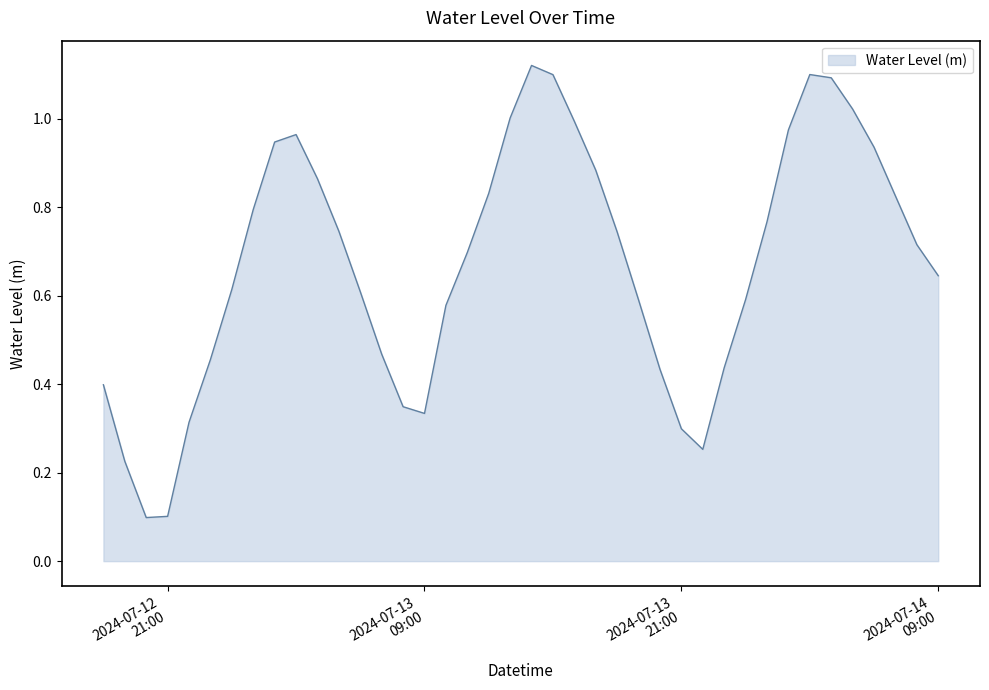

At which label is the value closest to 0?

2024-07-12 20:00:00